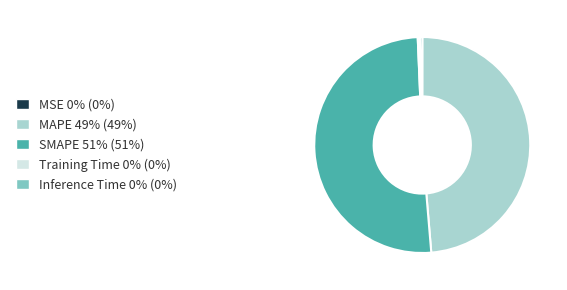

Is there any slice that represents more than half of the pie?

Yes